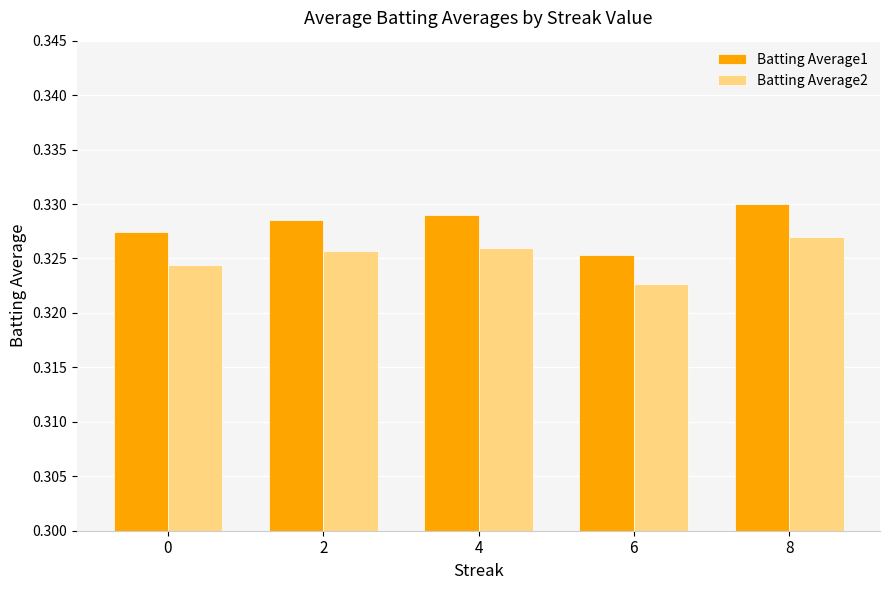

True or false: Batting Average1 has a value of 0.1 at 2.

False